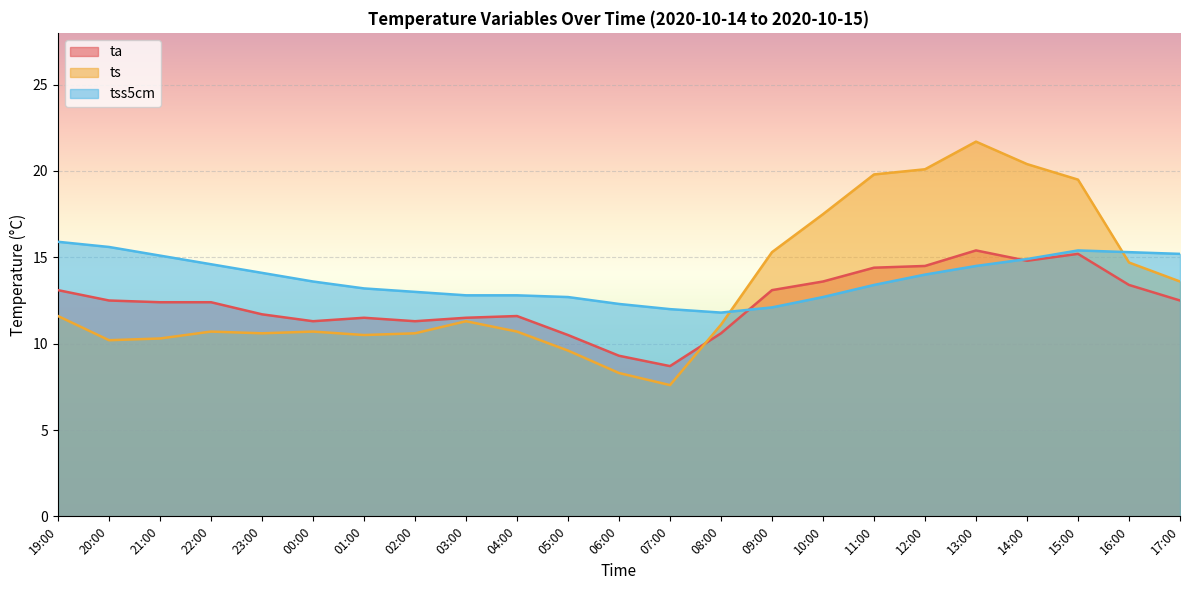

Rank the series by their average value, from lowest to highest.

ta, ts, tss5cm